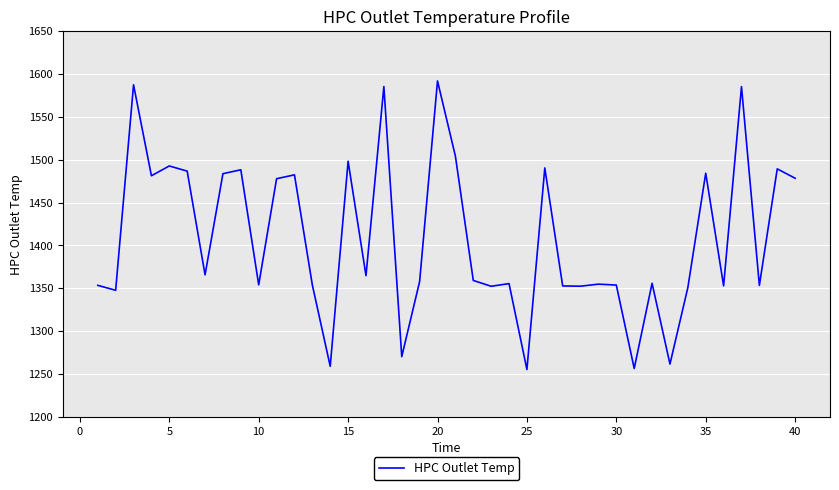

What is the maximum value shown in the chart?

1592.0